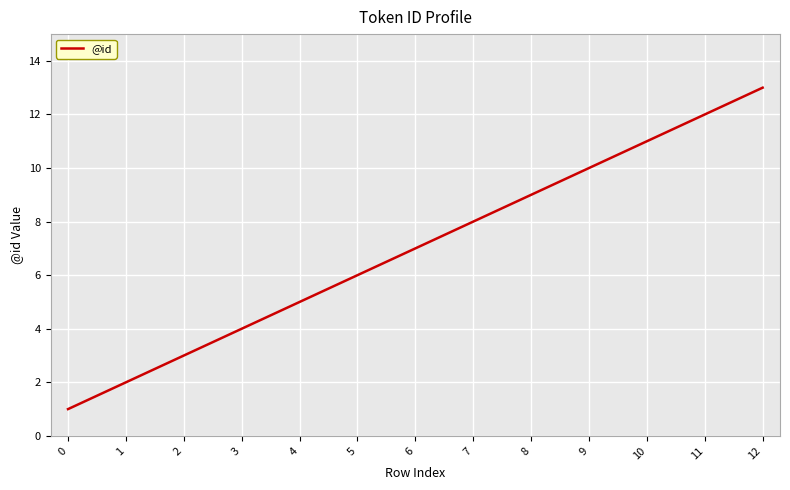

What value does the data have at 5?

6